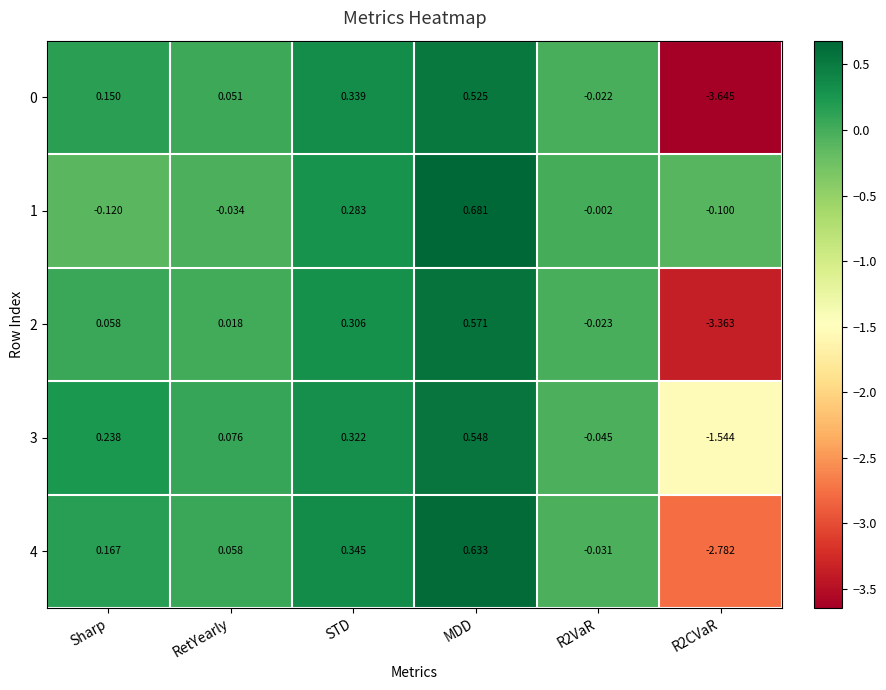

Which series has the largest total across all categories?

1